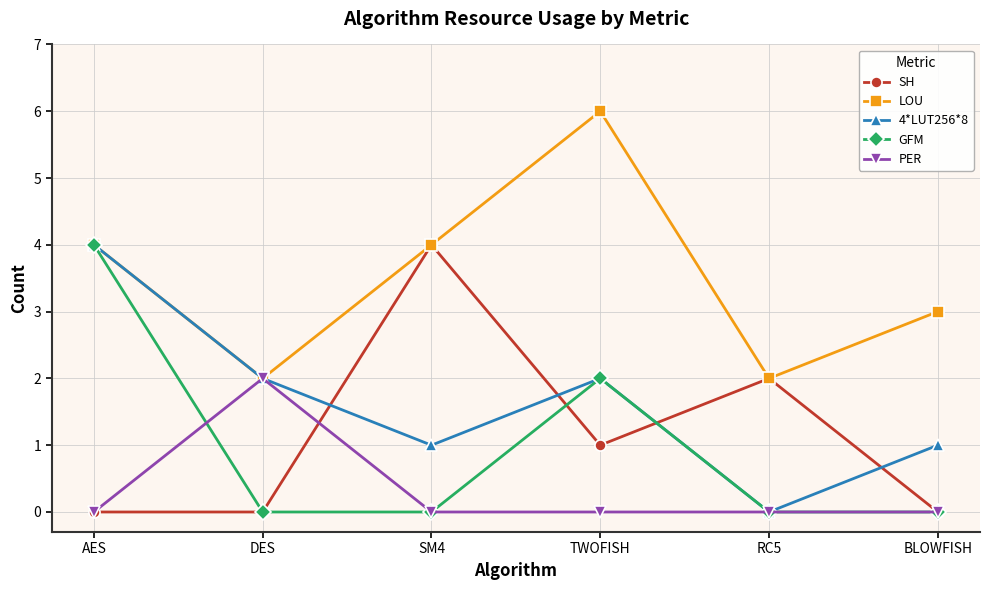

What is the difference between the highest and lowest values at RC5?

2